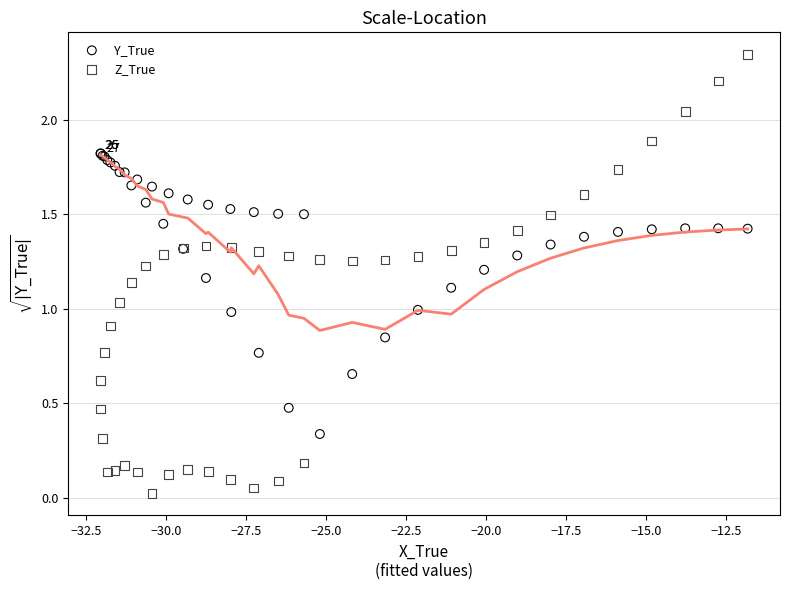

Which series reaches the maximum Y coordinate?

Z_True